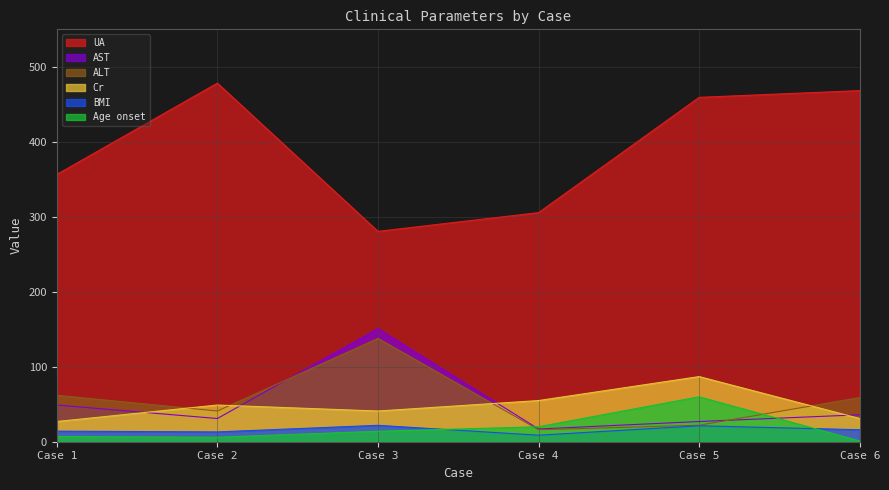

What are all the series names shown in the legend?

UA, AST, ALT, Cr, BMI, Age onset